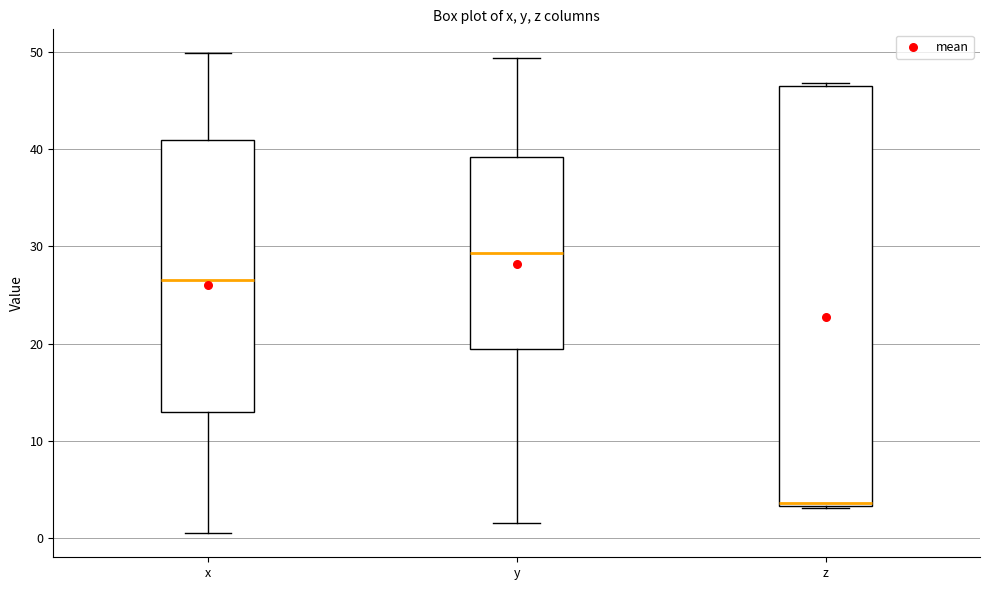

Reading left to right, read every box against the y-axis: the position of its median line, the range the box covers, and the ends of its whiskers. The values are not printed on the chart, so give them approximately, as read against the axis.

x: median 26, box 13 to 41, whiskers 1 to 50
y: median 29, box 19 to 39, whiskers 2 to 49
z: median 4, box 3 to 47, whiskers 3 to 47 (just above the box's upper edge)